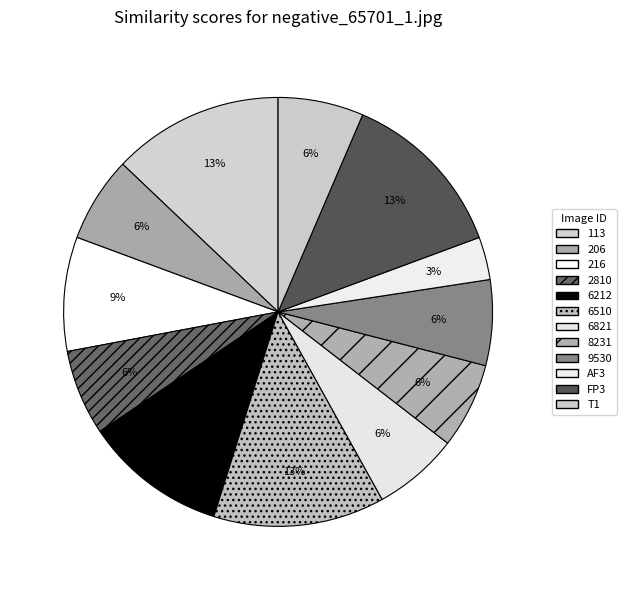

How many segments does this pie chart have?

12